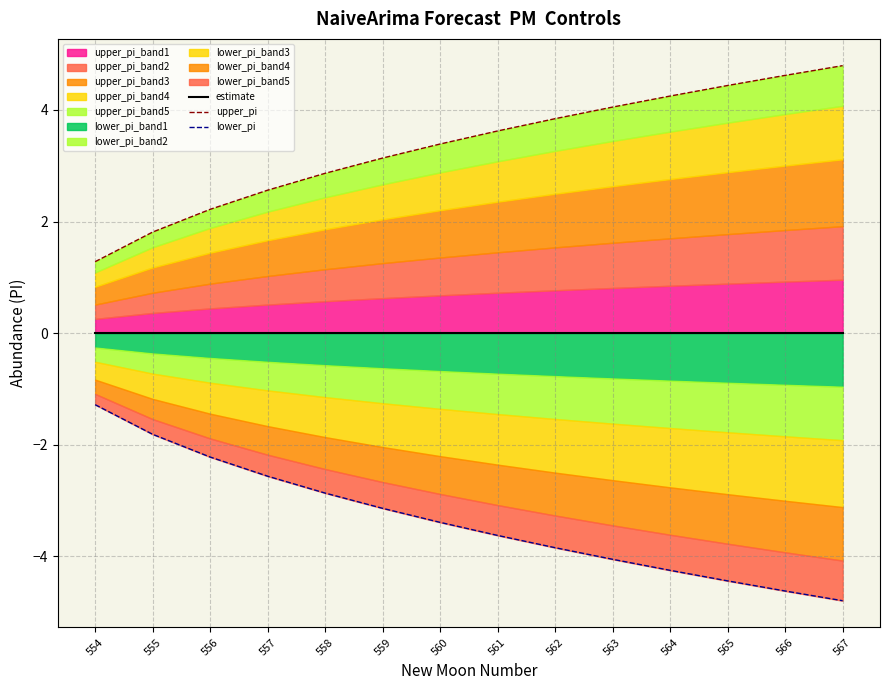

Rank the categories by upper_pi value from highest to lowest.

567, 566, 565, 564, 563, 562, 561, 560, 559, 558, 557, 556, 555, 554